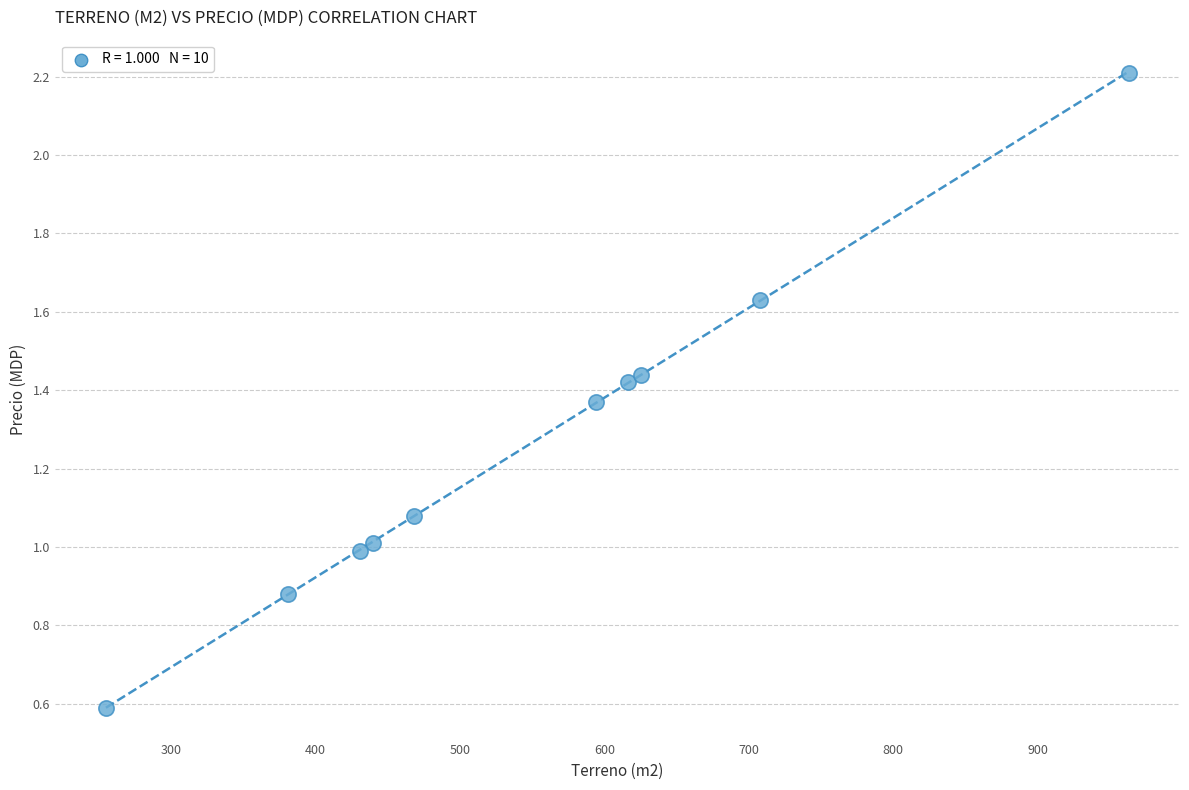

What is the average Y value?

1.3